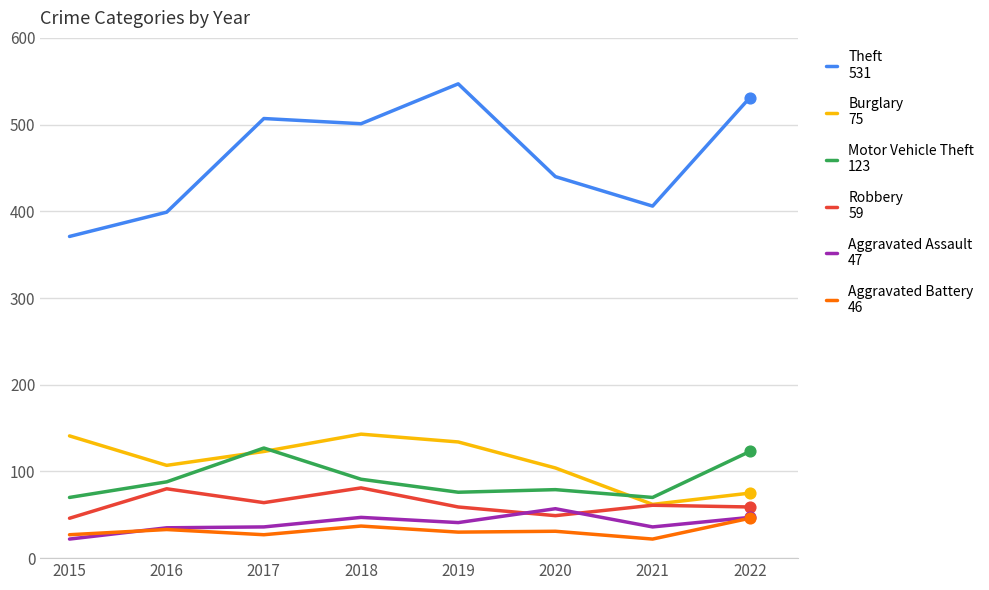

What is the total value across all series at 2016?

742